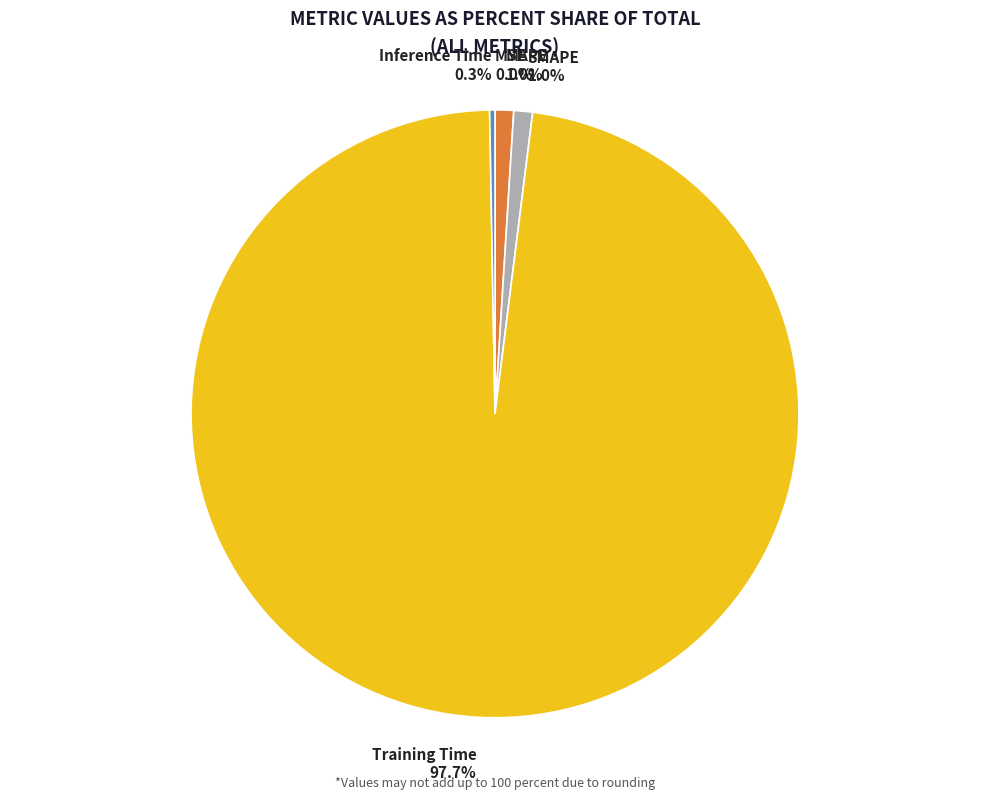

What portion of the pie excludes Training Time?

2.3%